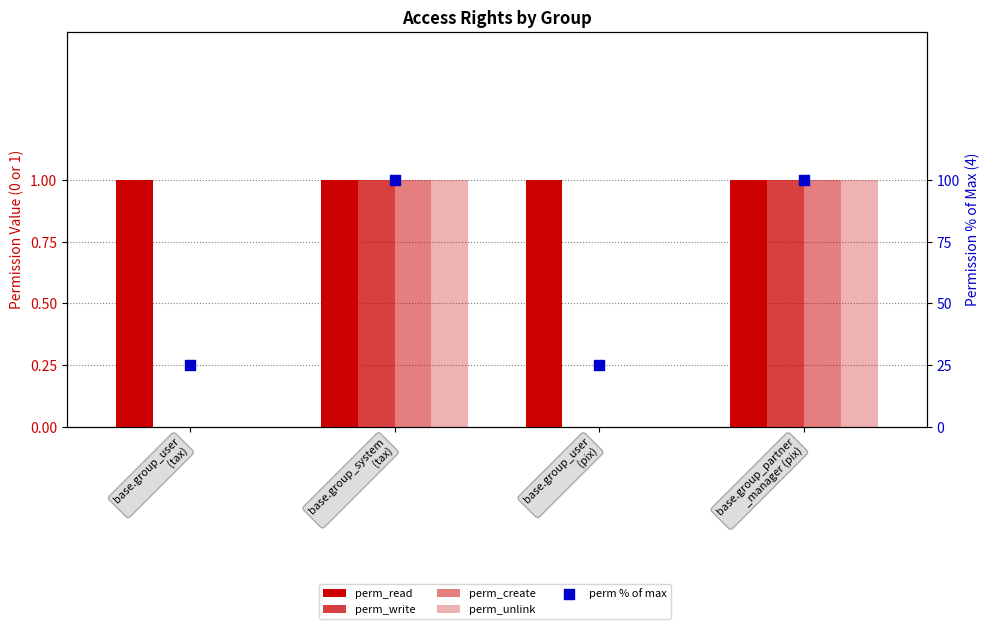

Which series has the largest total across all categories?

perm % of max